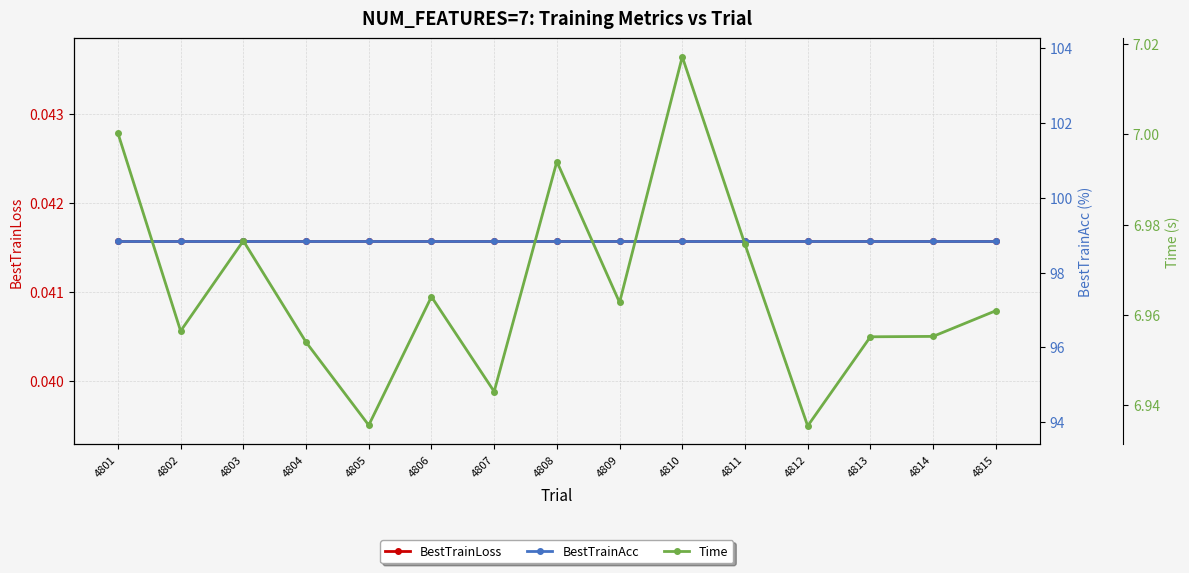

True or false: BestTrainAcc and Time intersect in this chart.

False